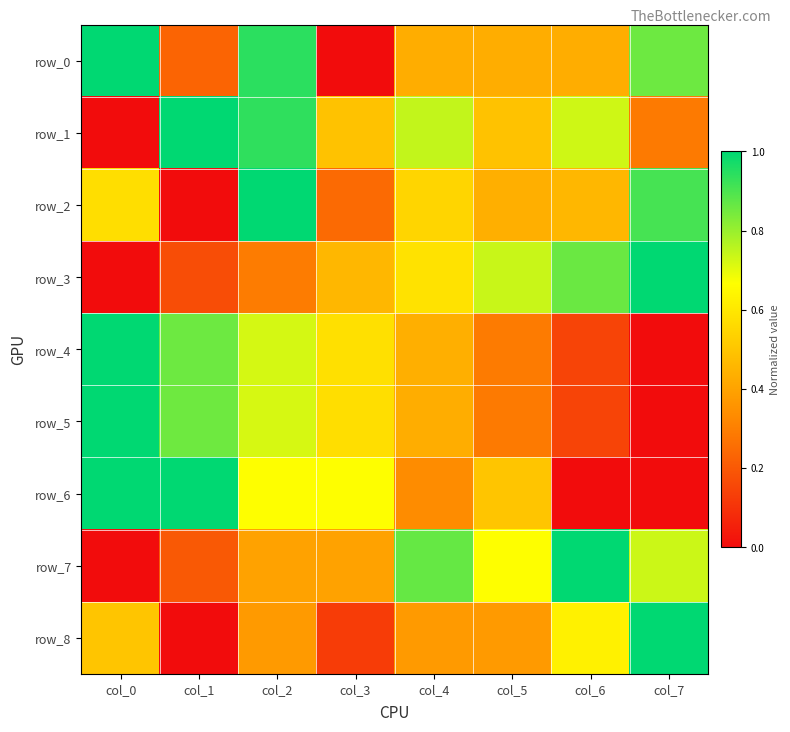

What is the sum of the row_7 values at col_5 and col_0?

0.7